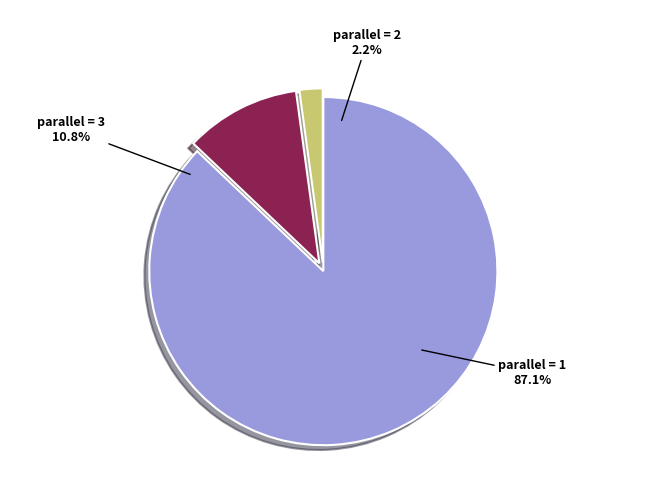

To the nearest percent, what percentage of the pie is parallel=2?

2%